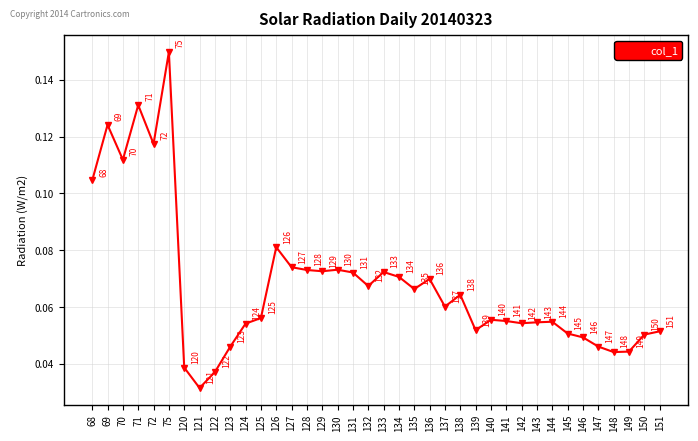

Count the values in the range 0 to 1.

38